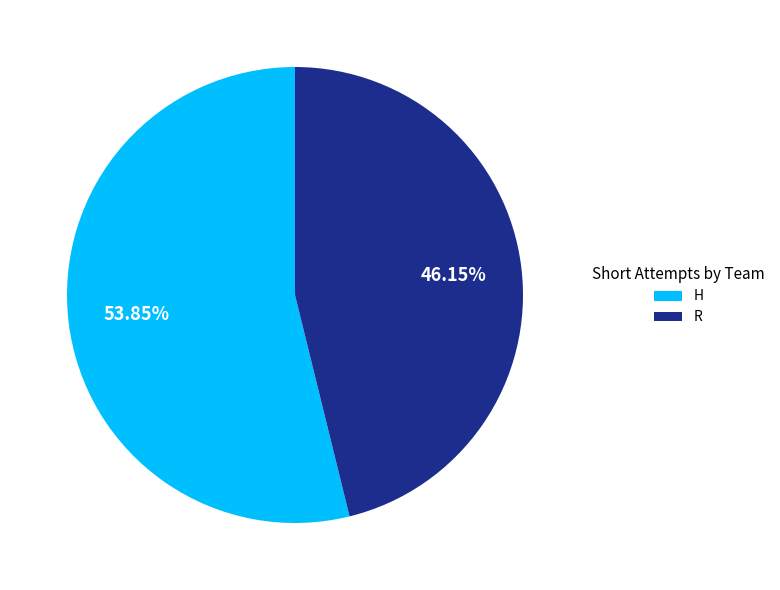

To the nearest percent, what is the difference between the H and R slice percentages?

8%